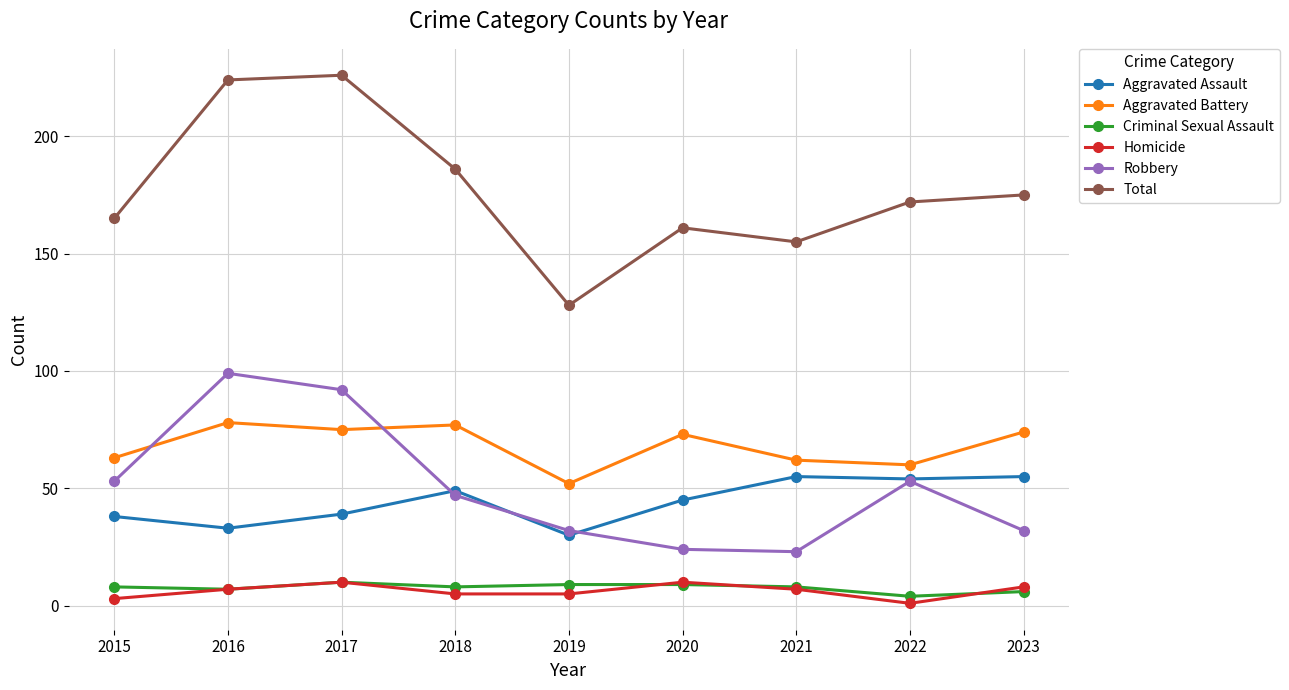

What is the sum of the Robbery values at 2015 and 2016?

152